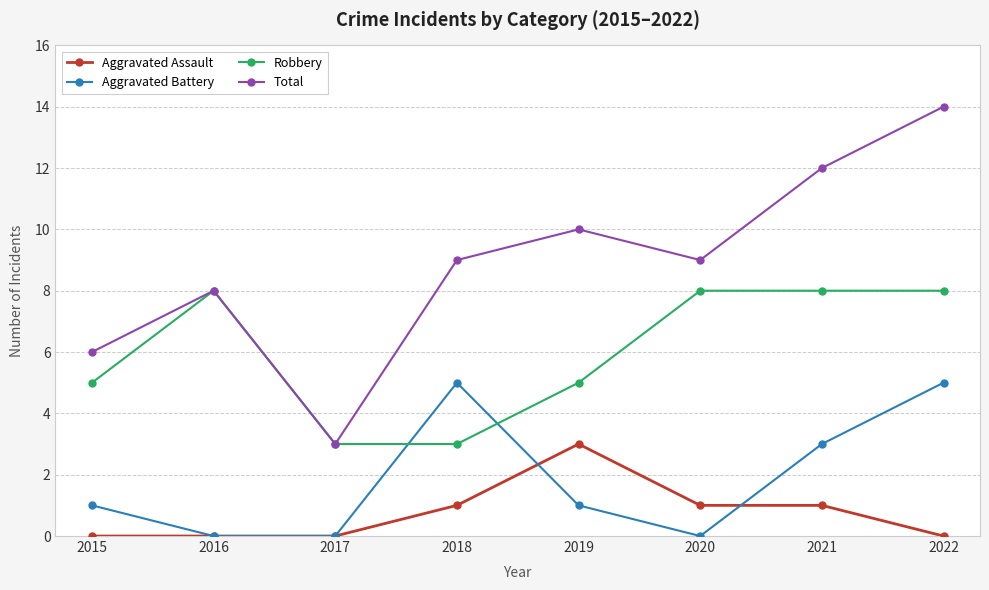

Is the value of Aggravated Battery at 2017 greater than the value of Robbery at 2017?

No